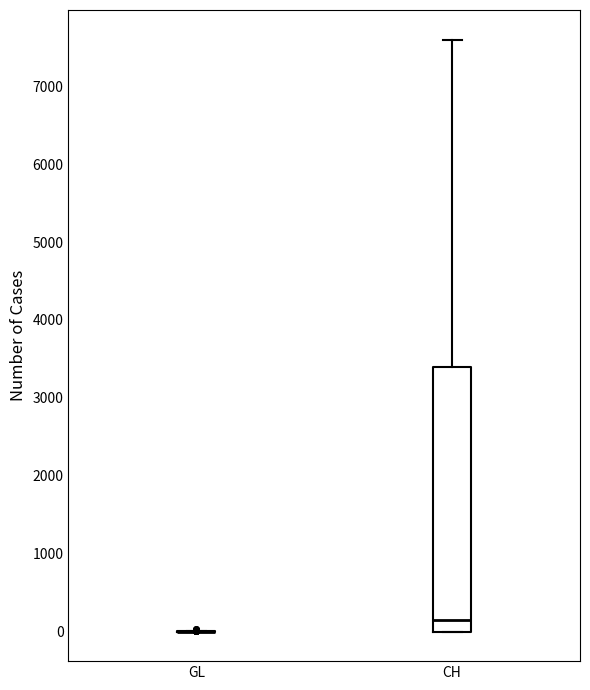

Reading left to right, read every box against the y-axis: the position of its median line, the range the box covers, and the ends of its whiskers. The values are not printed on the chart, so give them approximately, as read against the axis.

GL: box collapsed to a line at 0, whiskers 0 to 0
CH: median 200, box 0 to 3400, whiskers 0 to 7600